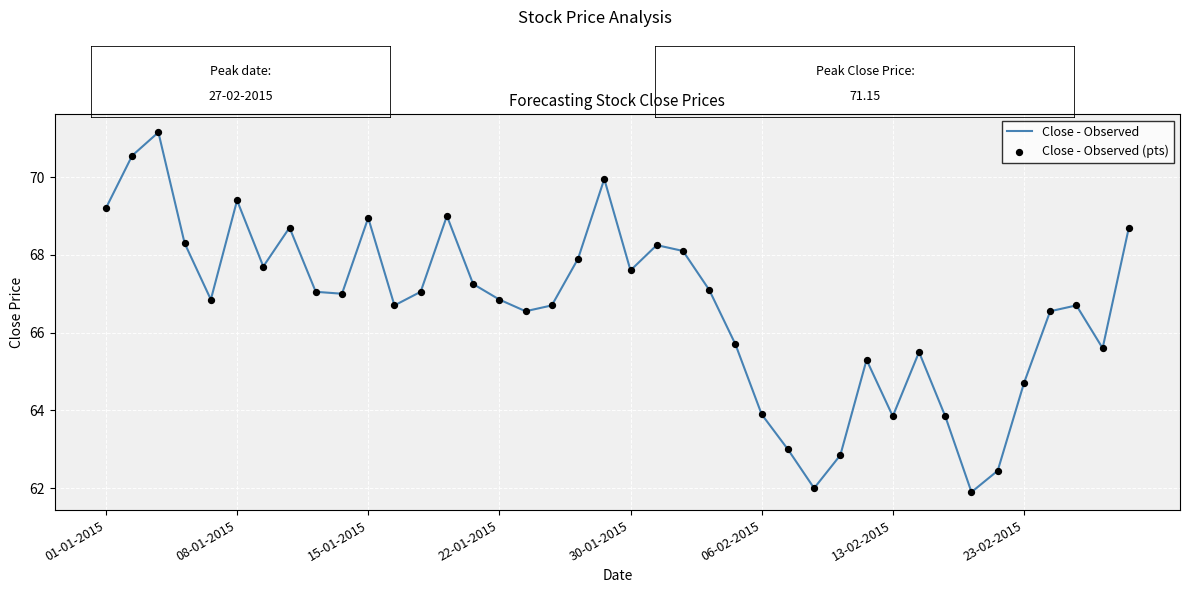

What is the greatest value displayed?

71.2